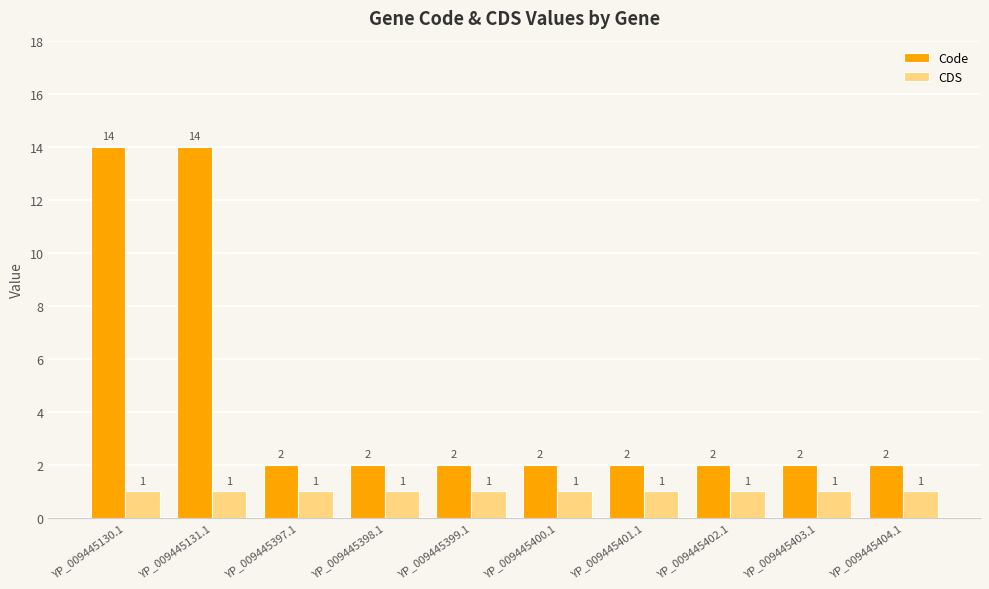

Reading left to right, what are all the values shown in this chart?

Code: YP_009445130.1=14	YP_009445131.1=14	YP_009445397.1=2	YP_009445398.1=2	YP_009445399.1=2	YP_009445400.1=2	YP_009445401.1=2	YP_009445402.1=2	YP_009445403.1=2	YP_009445404.1=2
CDS: YP_009445130.1=1	YP_009445131.1=1	YP_009445397.1=1	YP_009445398.1=1	YP_009445399.1=1	YP_009445400.1=1	YP_009445401.1=1	YP_009445402.1=1	YP_009445403.1=1	YP_009445404.1=1